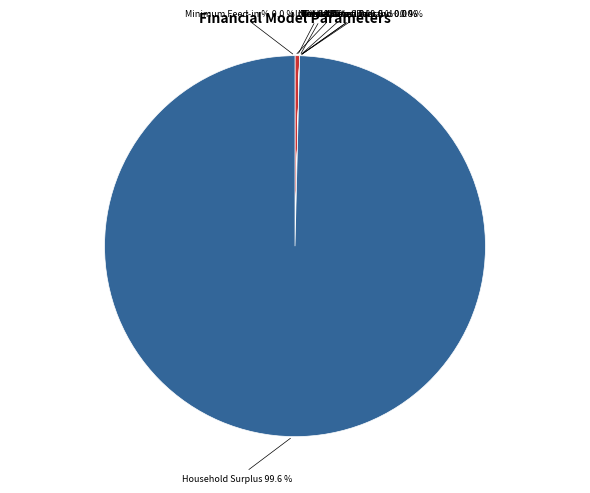

True or false: Unmet Demand accounts for 0% of the total.

True